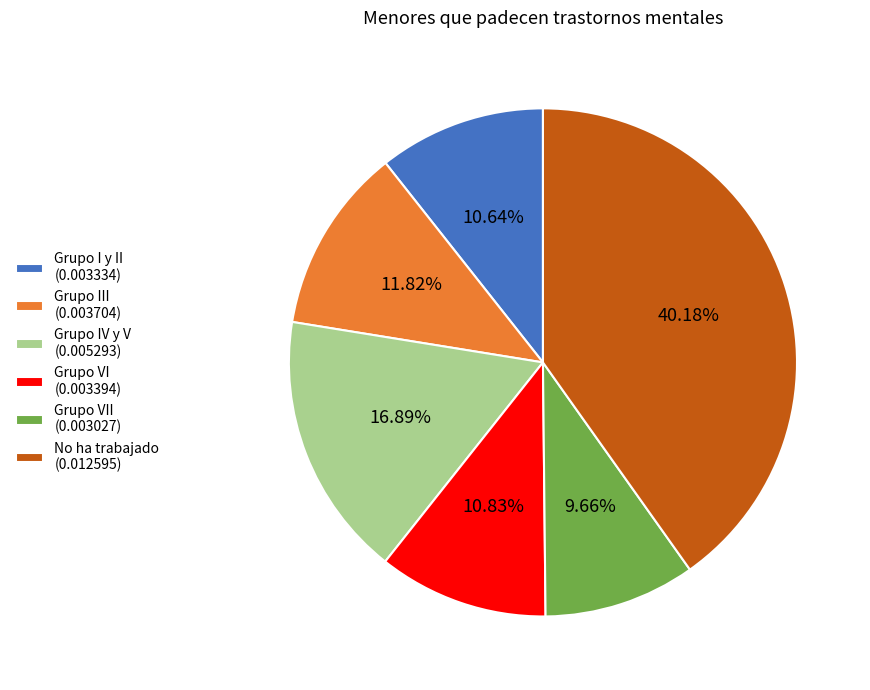

Which has a higher value, No ha trabajado (0.012595) or Grupo I y II (0.003334)?

No ha trabajado (0.012595)